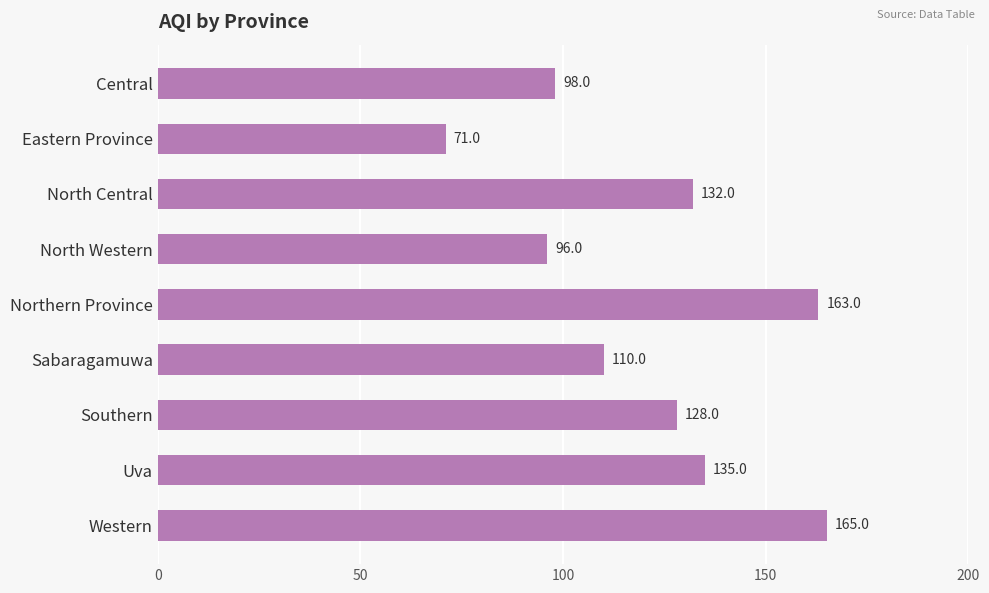

True or false: the data shows 135 at Uva.

True